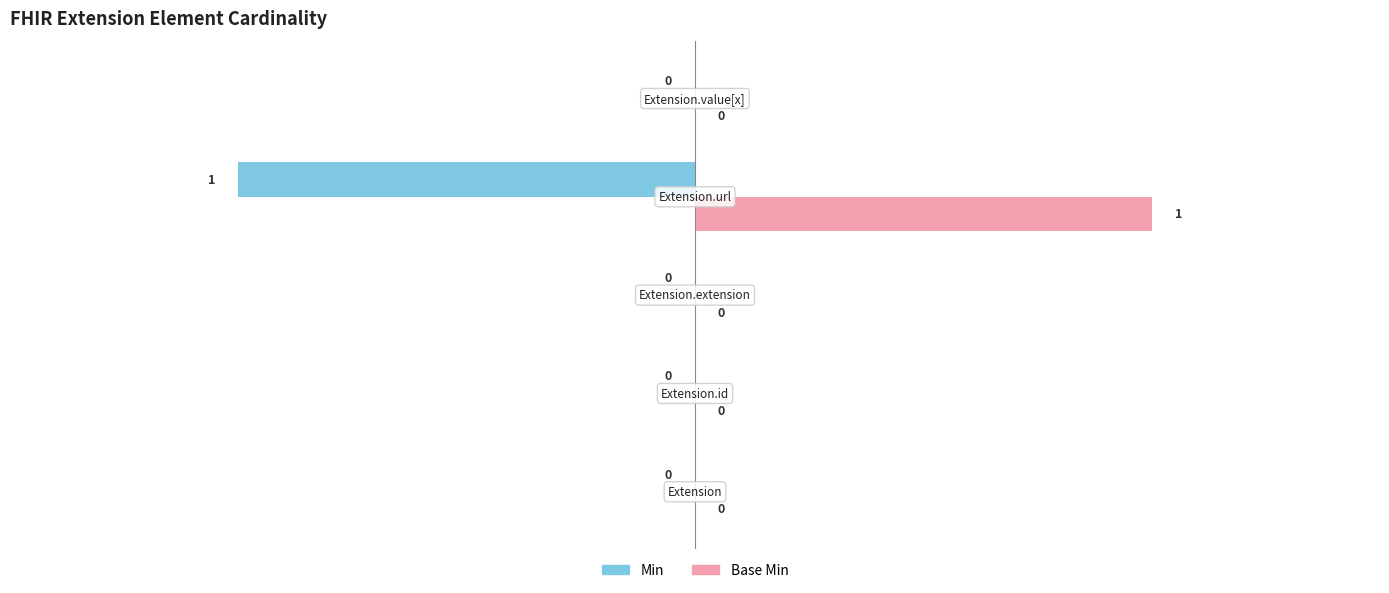

How many Min values are between 0 and 1?

4